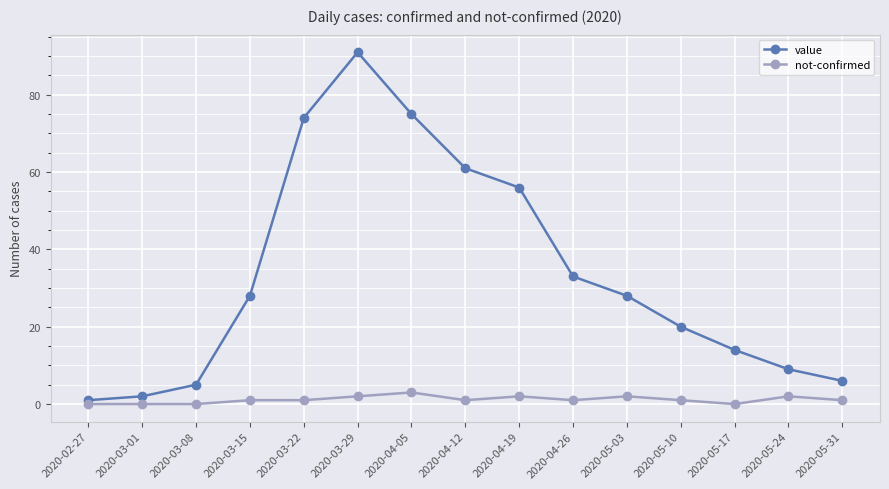

What is the difference between the not-confirmed values at 2020-03-08 and 2020-05-10?

1